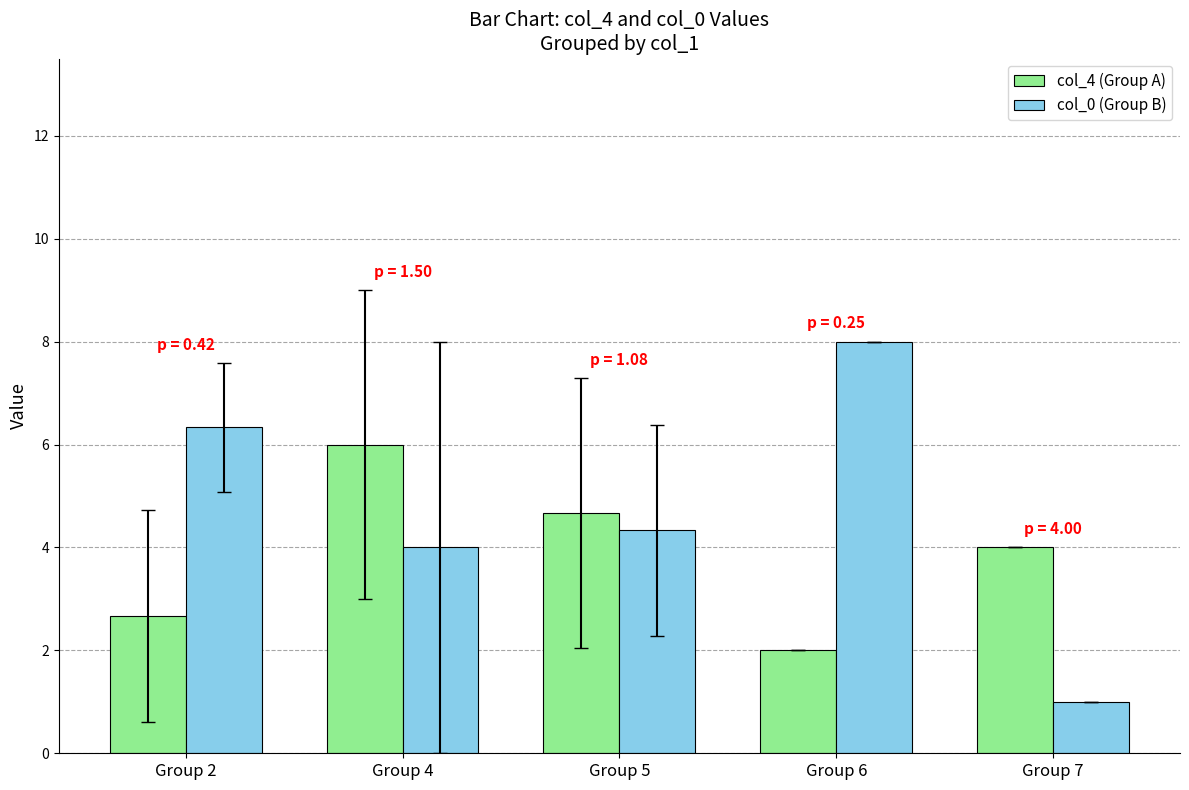

Reading right to left, extract all data points from this chart.

col_4 (Group A): Group 7=4.0	Group 6=2.0	Group 5=4.7	Group 4=6.0	Group 2=2.7
col_0 (Group B): Group 7=1.0	Group 6=8.0	Group 5=4.3	Group 4=4.0	Group 2=6.3